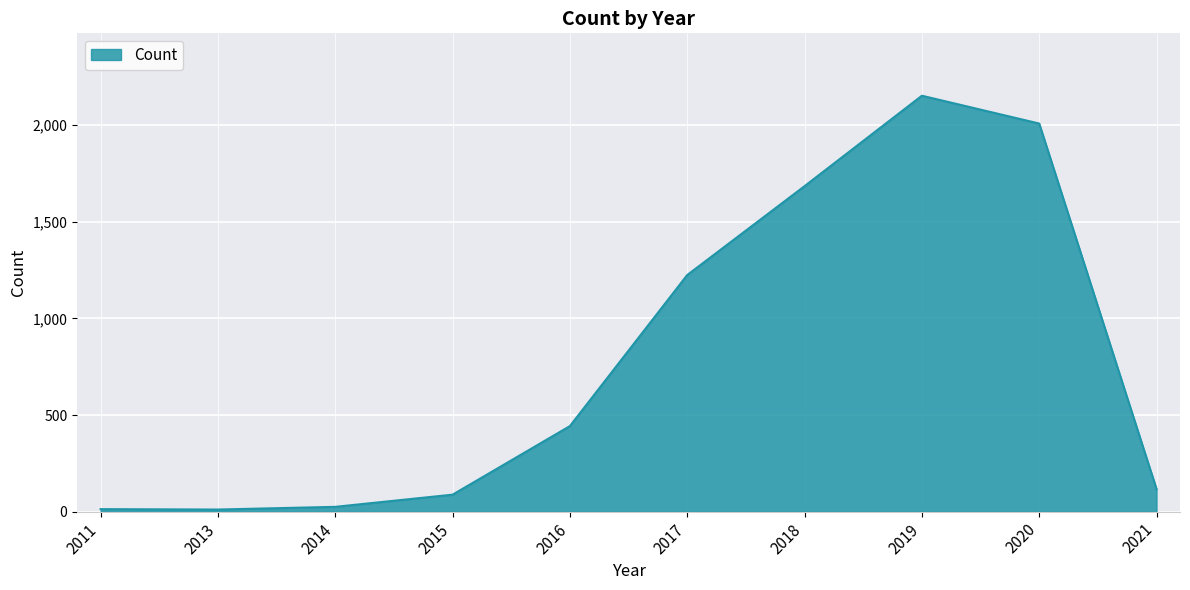

What is the ratio of the value at 2015 to the value at 2016?

0.2